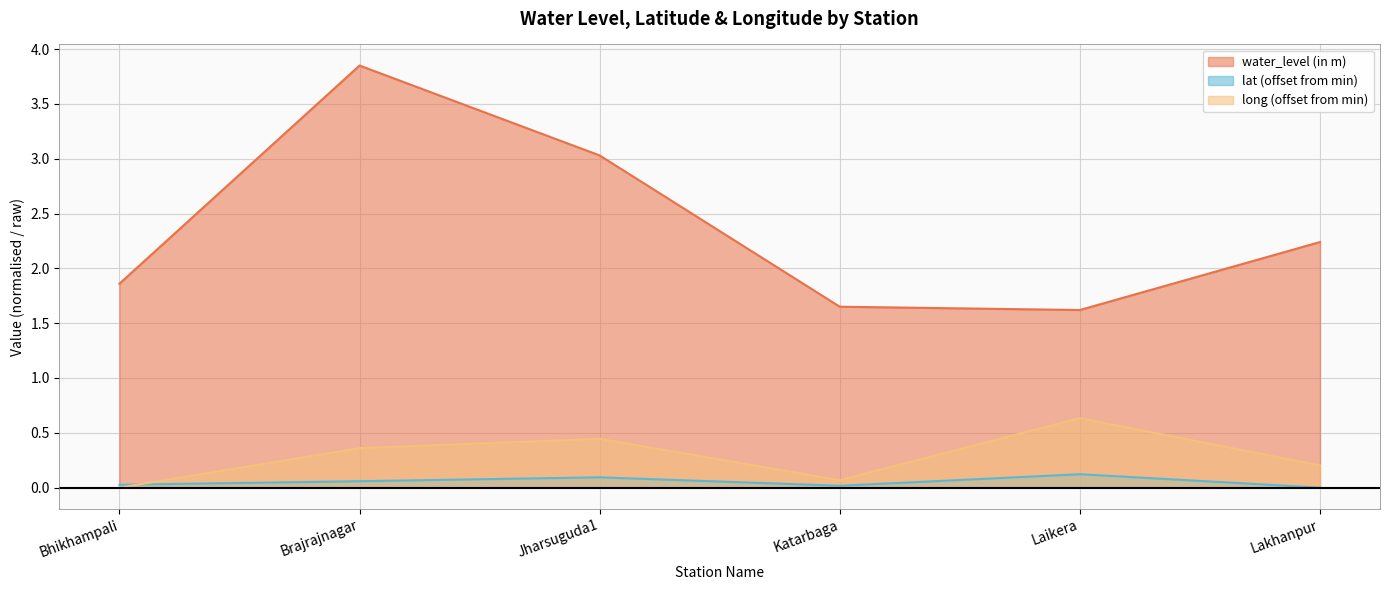

What is the maximum value shown in the chart?

3.9